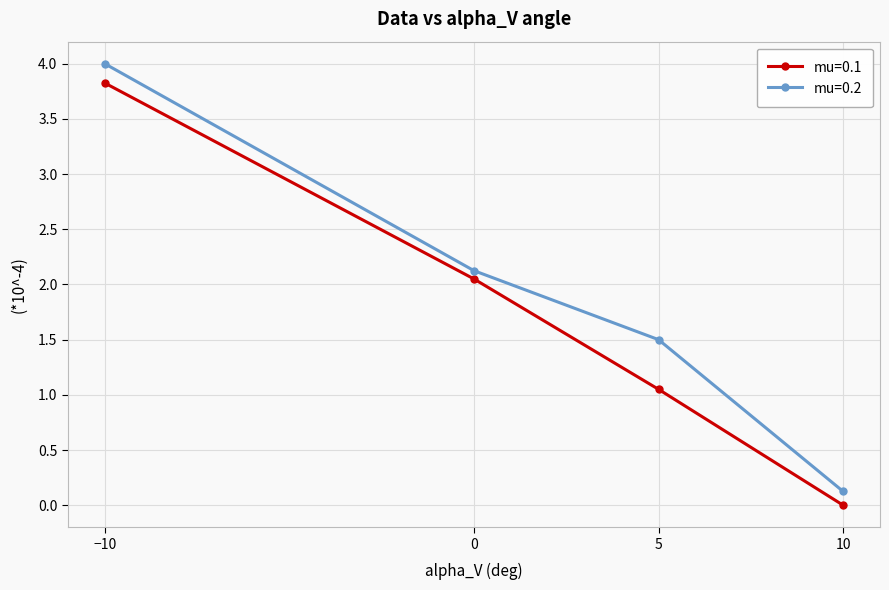

Rank the series by their average value, from highest to lowest.

mu=0.2, mu=0.1